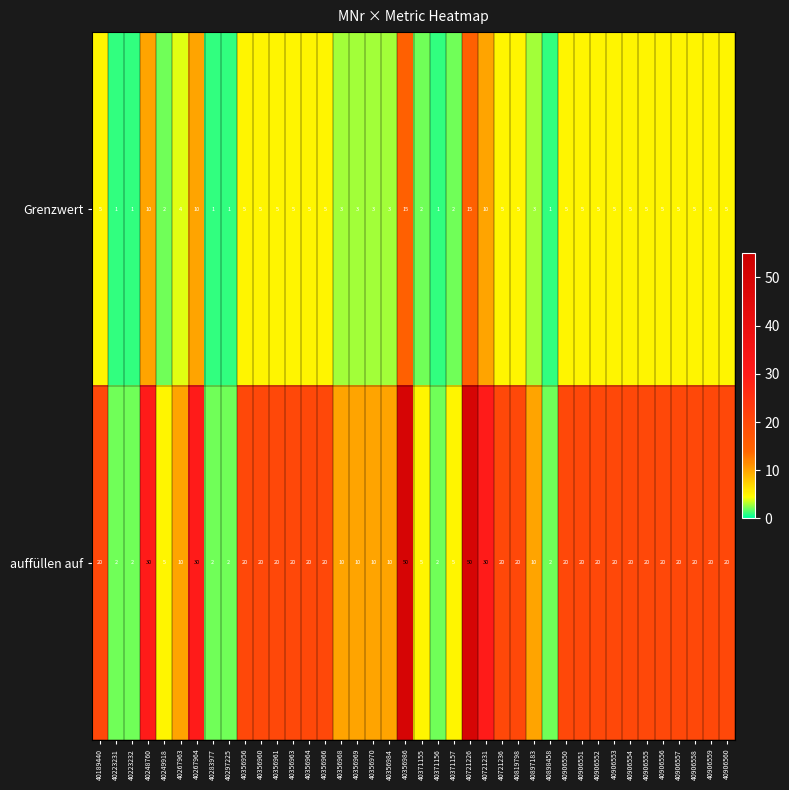

What is the approximate value of Grenzwert at 40248760, to the nearest 5?

10